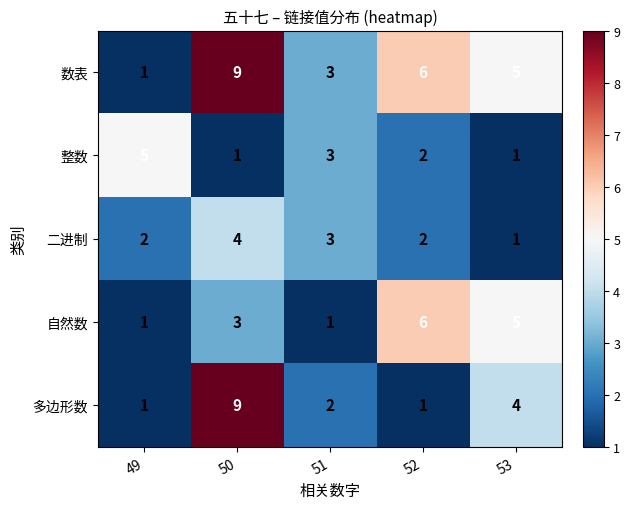

What is the spread (max minus min) of values at 52?

5